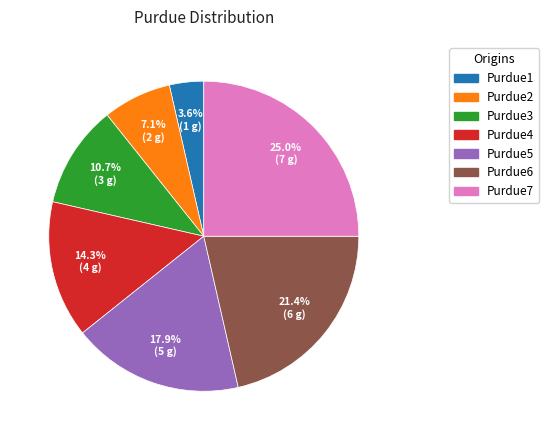

Between Purdue5 and Purdue1, which is larger?

Purdue5